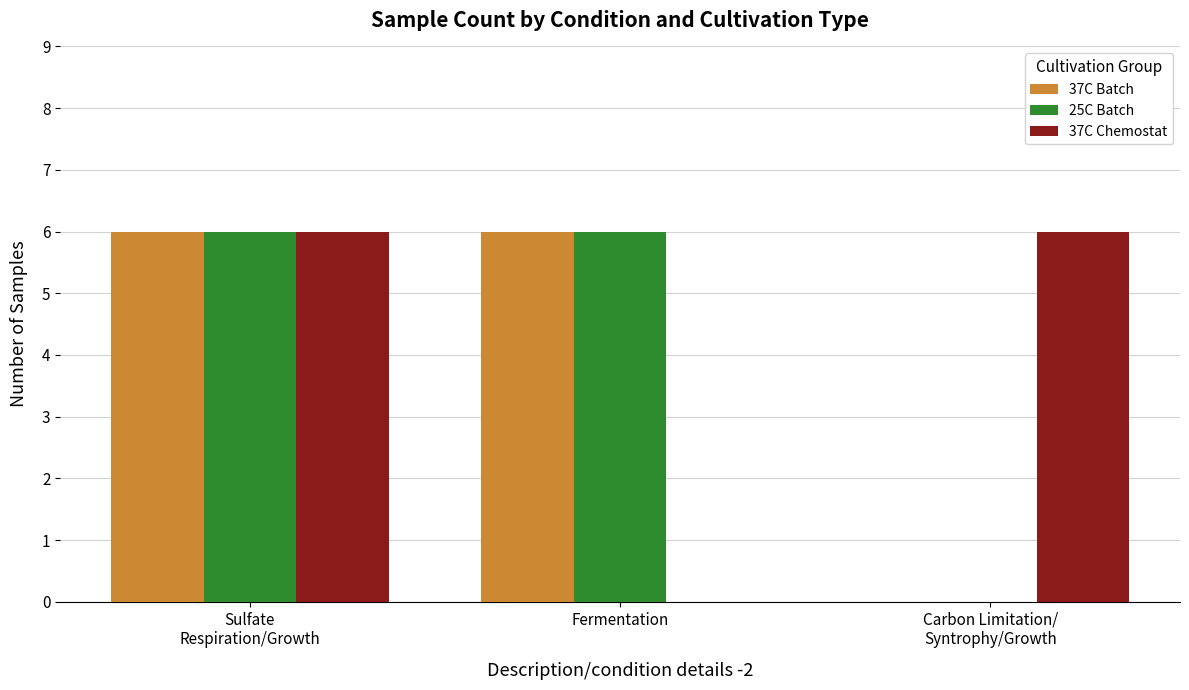

What is the maximum value shown in the chart?

6